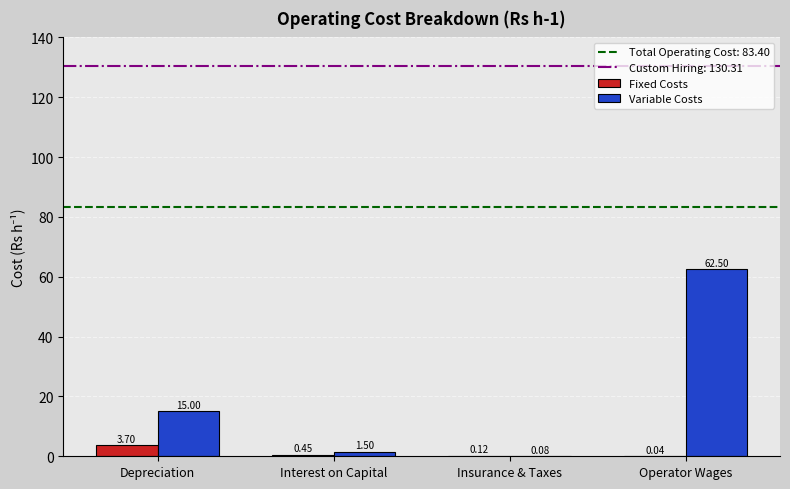

Which category has the highest value in the Fixed Costs series?

Depreciation